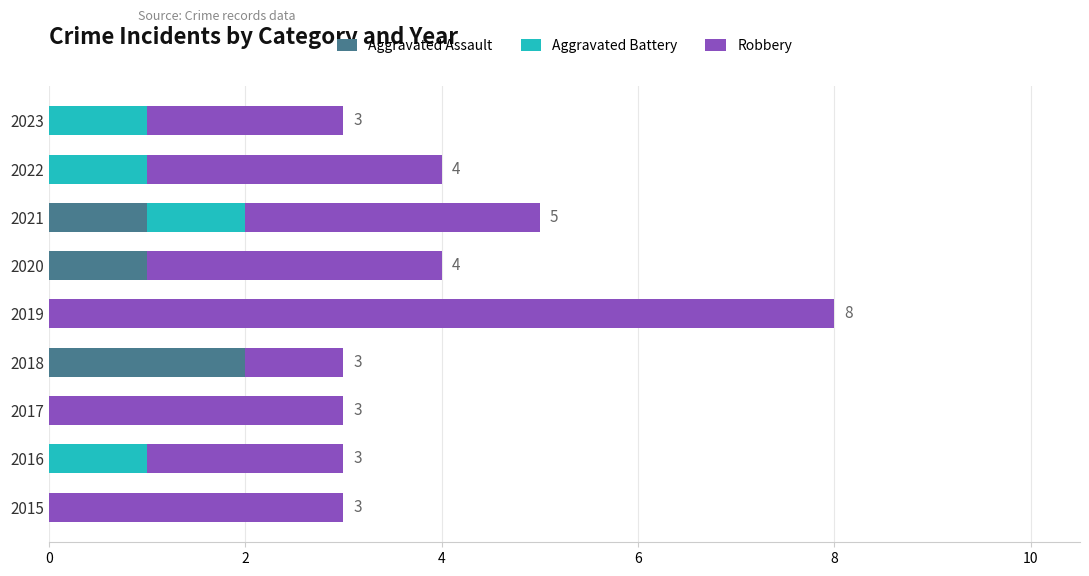

At which category is the sum across all series the highest?

2019